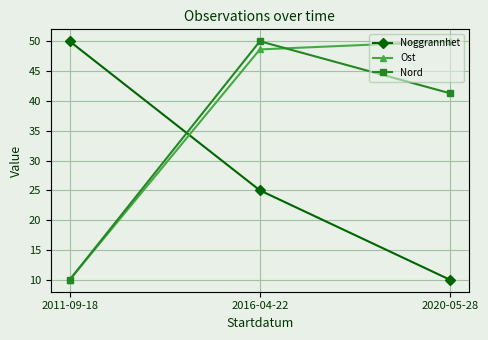

Which series has the largest range (max minus min)?

Noggrannhet